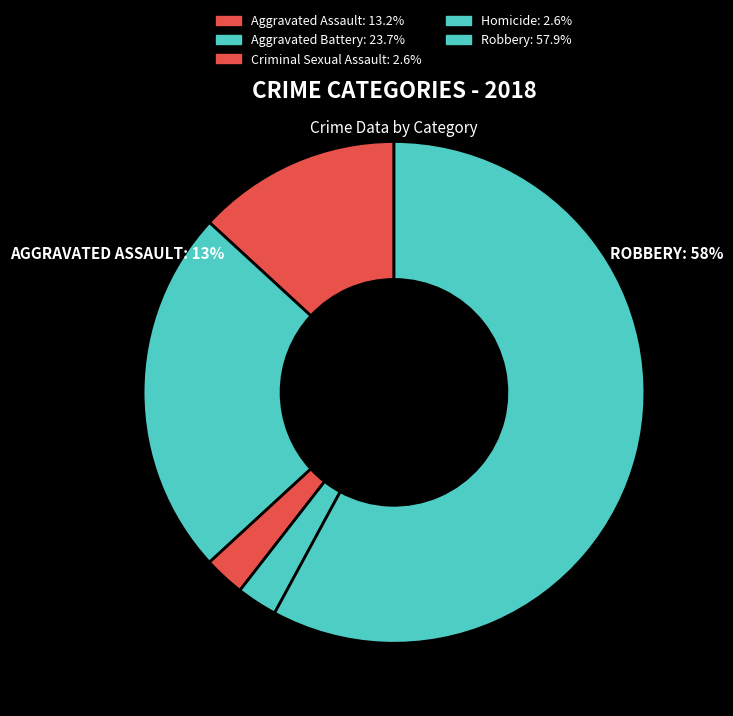

Is there any slice that represents more than half of the pie?

Yes